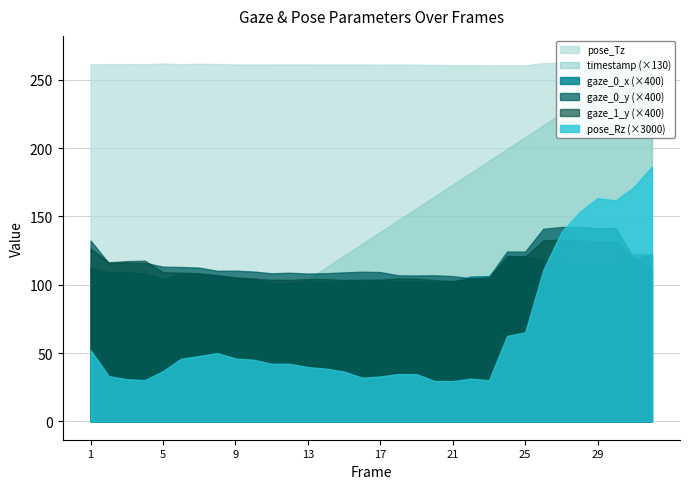

What is the difference between the maximum and second lowest values in the gaze_0_x series?

0.1